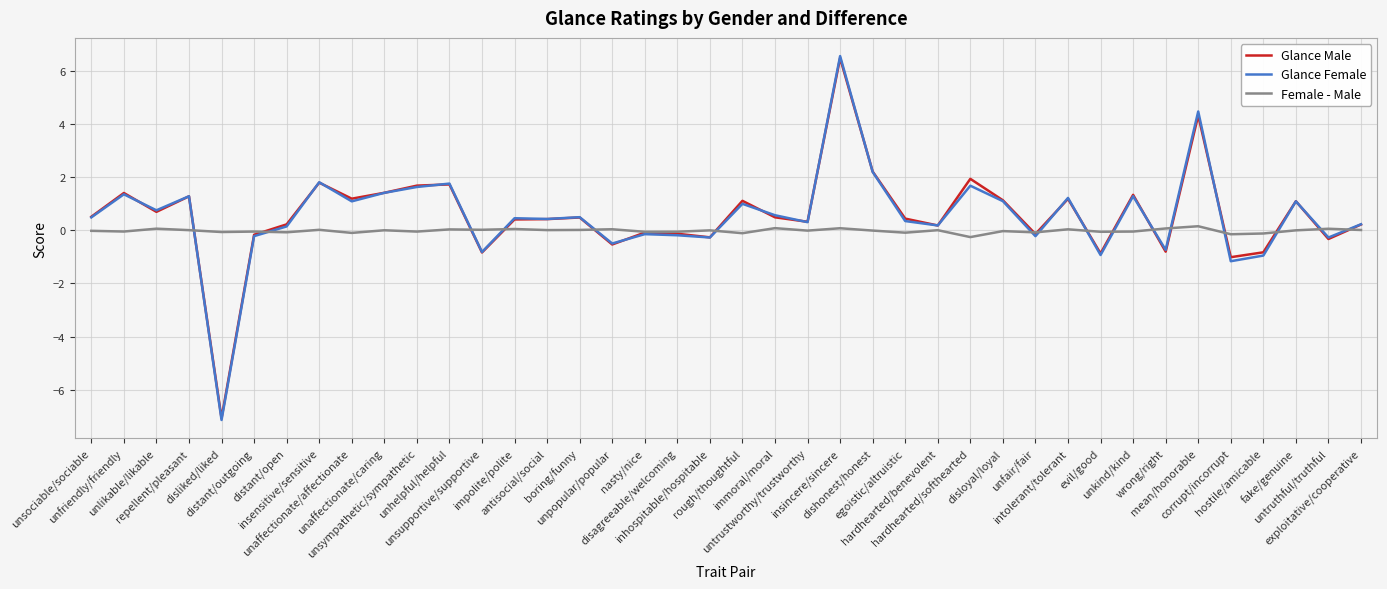

Which series has the widest spread of values?

Glance Female